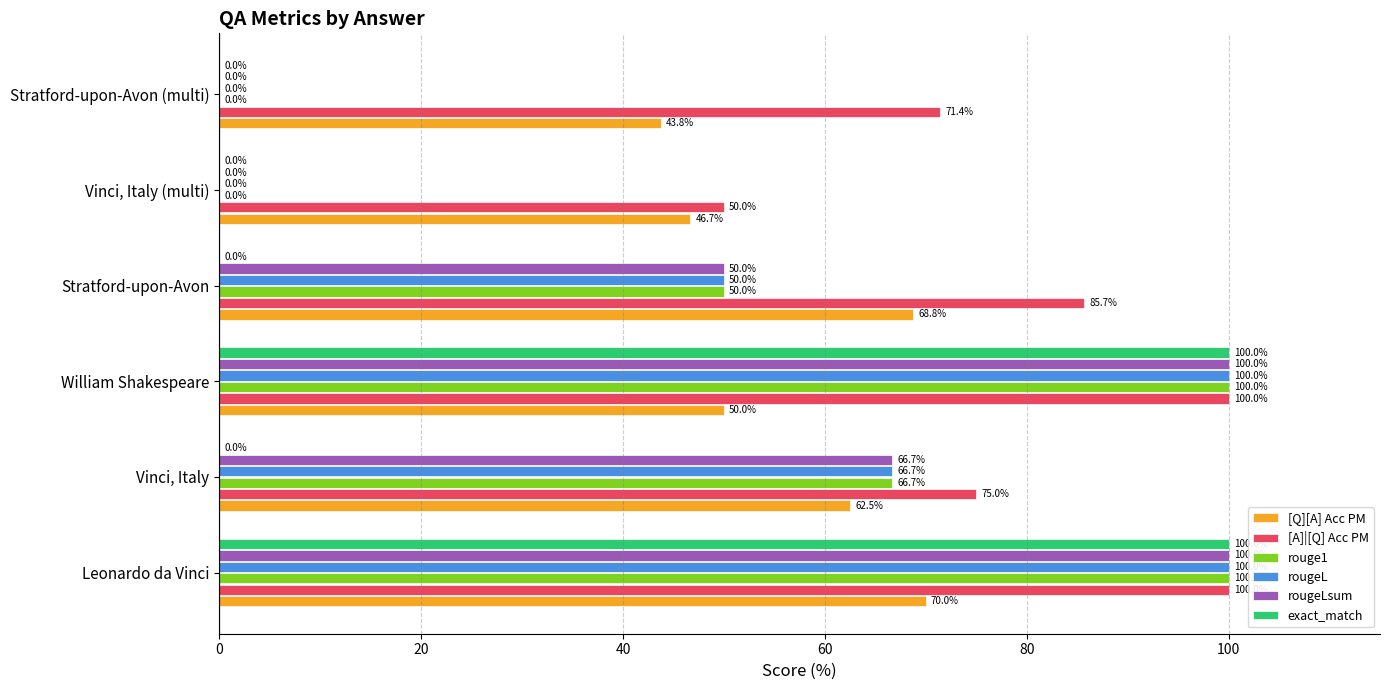

At which category is the sum across all series the highest?

Leonardo da Vinci